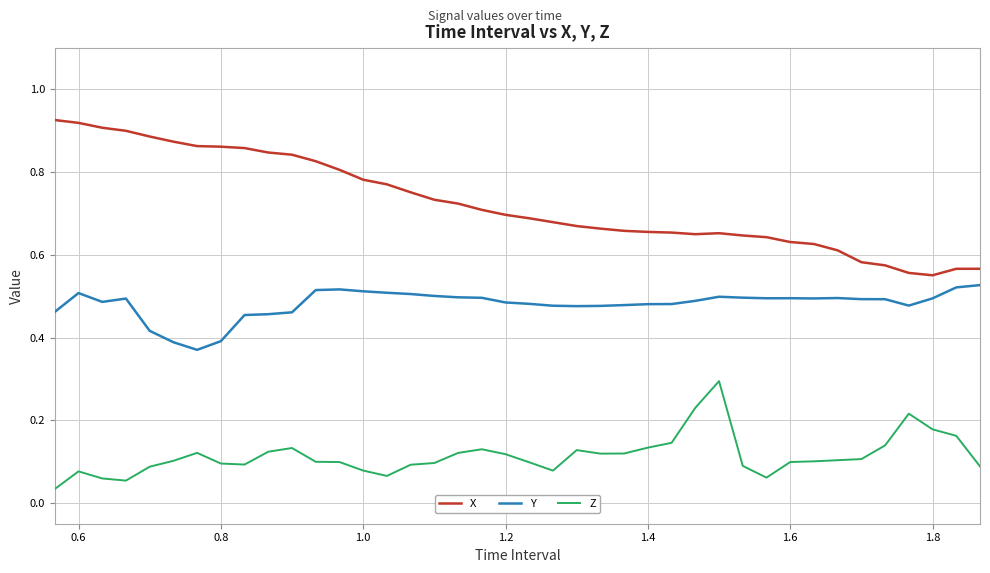

Which series has the largest range (max minus min)?

X